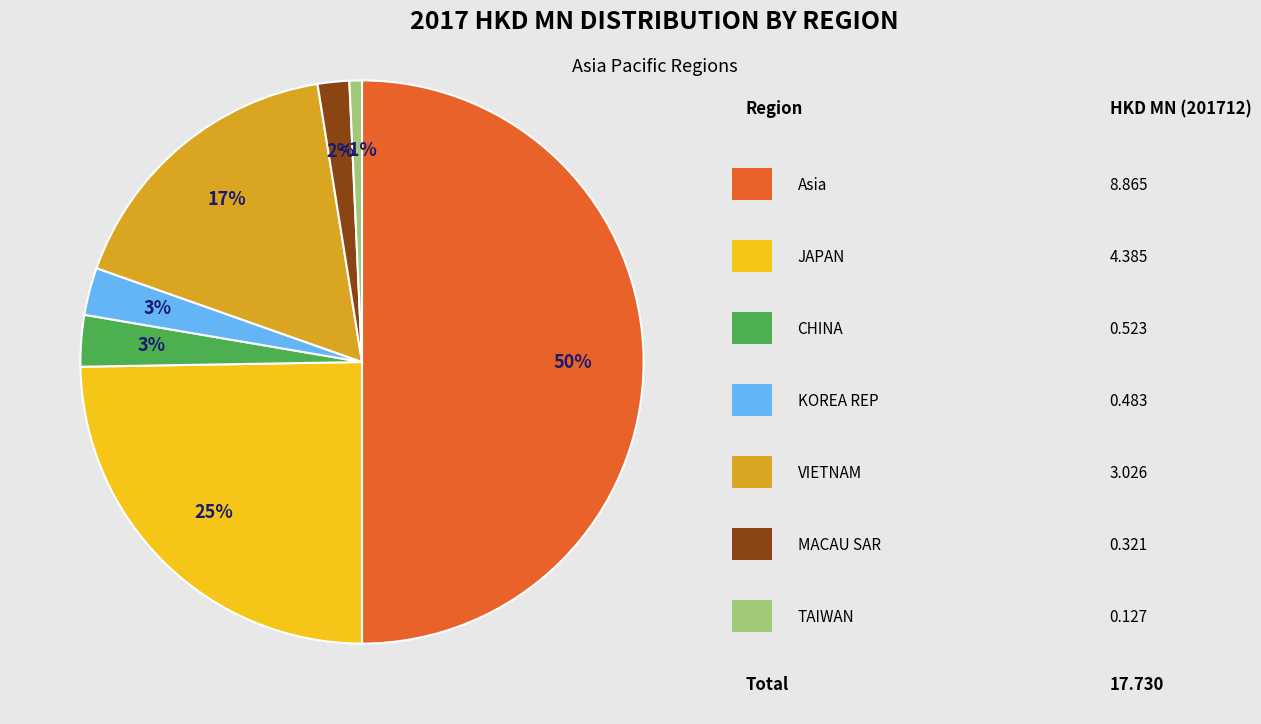

To the nearest percent, what is the difference between the largest and smallest slice percentages?

49%